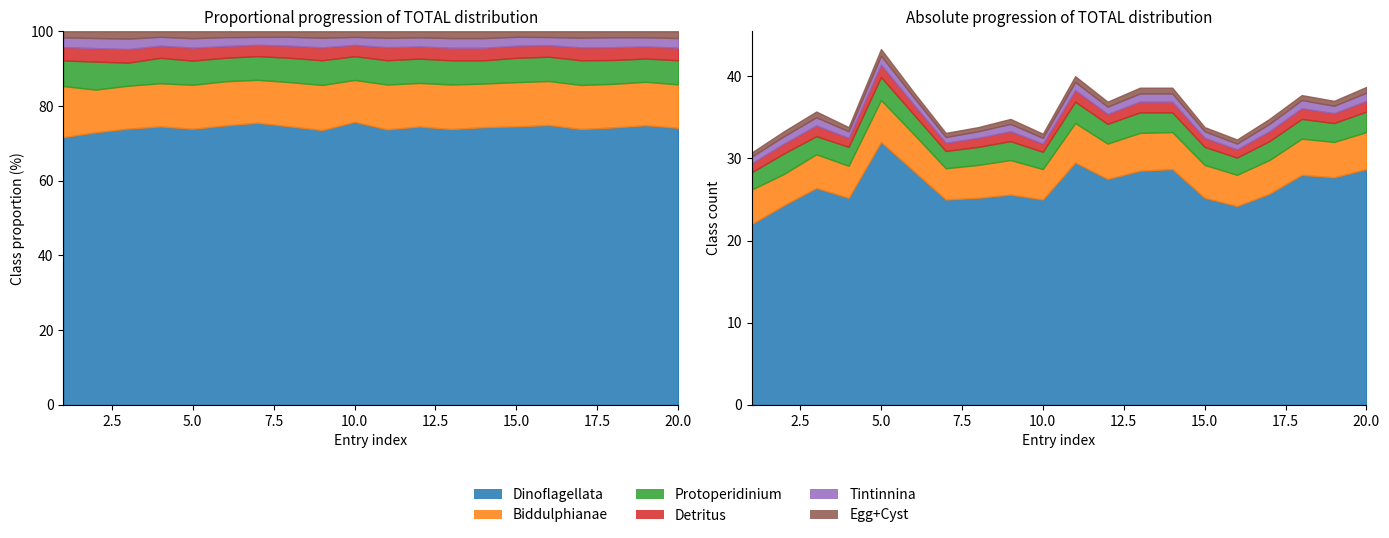

What is the sum of all TOTAL_B values?

84.6